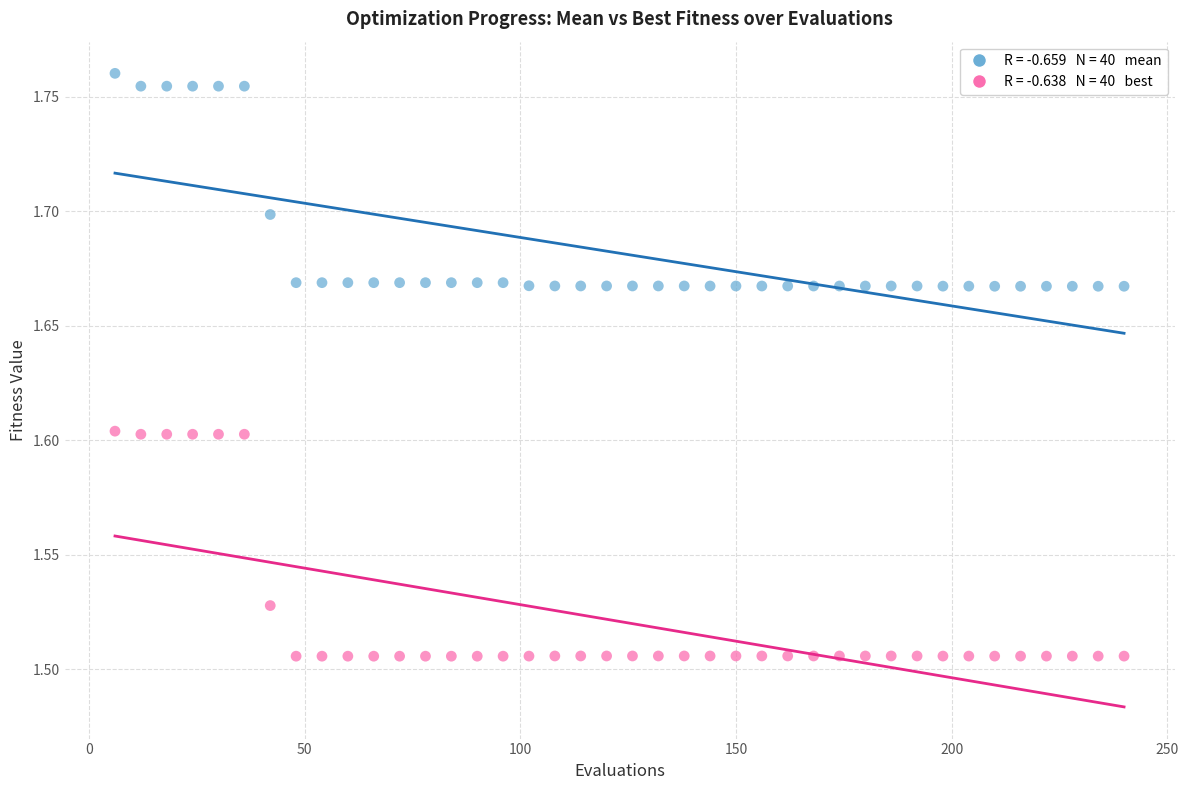

Across all data points, what is the range of X values (max minus min)?

234.0